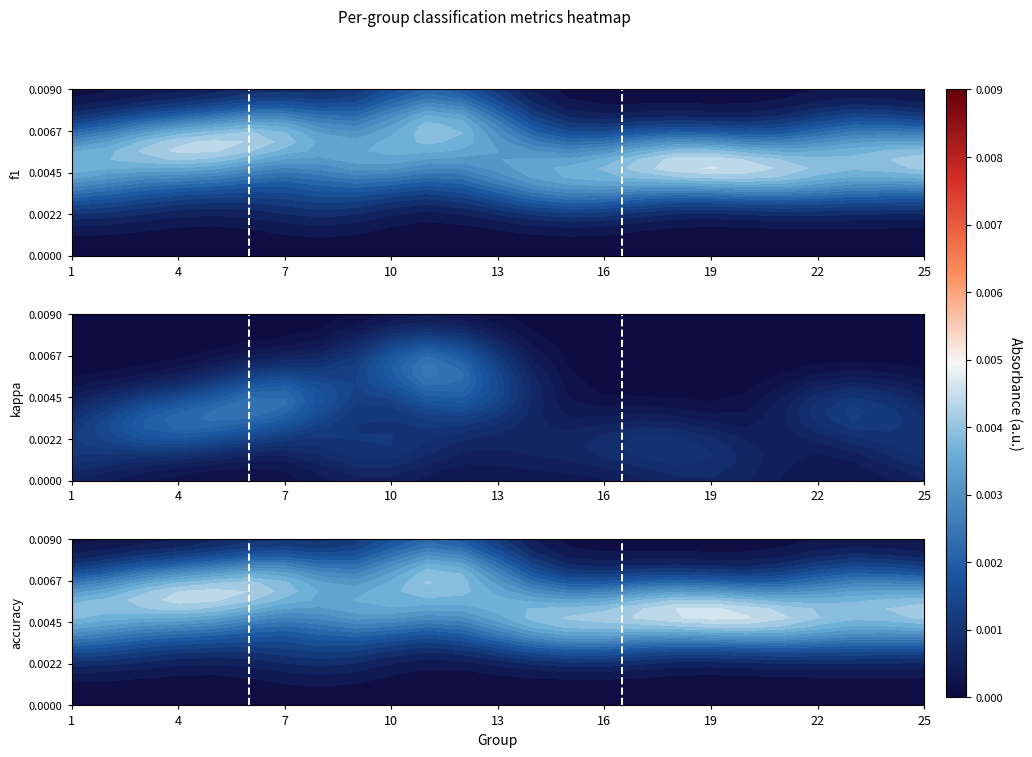

Which series has the widest spread of values?

f1